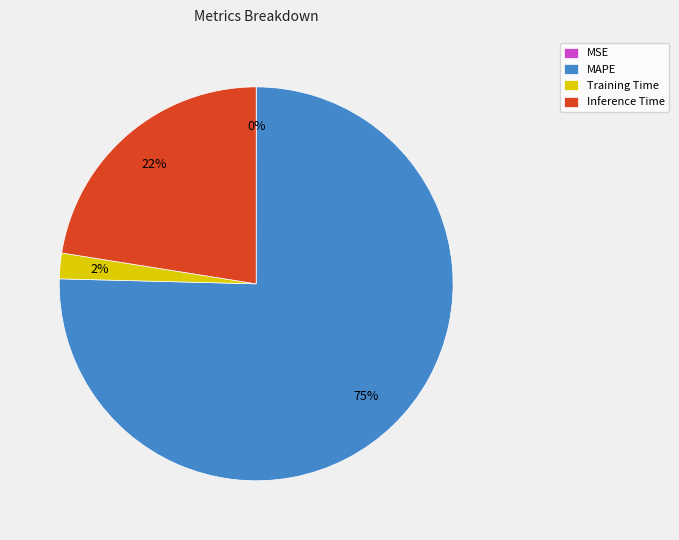

Between Training Time and MAPE, which is larger?

MAPE